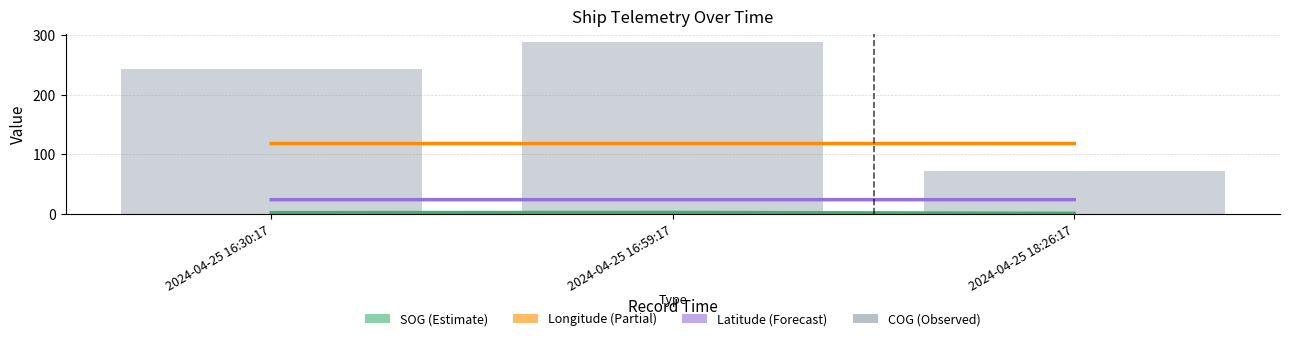

Reading right to left, list all the values displayed in this chart.

SOG: 2024-04-25 18:26:17=0.8	2024-04-25 16:59:17=2.3	2024-04-25 16:30:17=1.9
Longitude: 2024-04-25 18:26:17=117.9	2024-04-25 16:59:17=117.9	2024-04-25 16:30:17=117.9
Latitude: 2024-04-25 18:26:17=23.7	2024-04-25 16:59:17=23.7	2024-04-25 16:30:17=23.7
COG: 2024-04-25 18:26:17=71.7	2024-04-25 16:59:17=287.8	2024-04-25 16:30:17=243.4